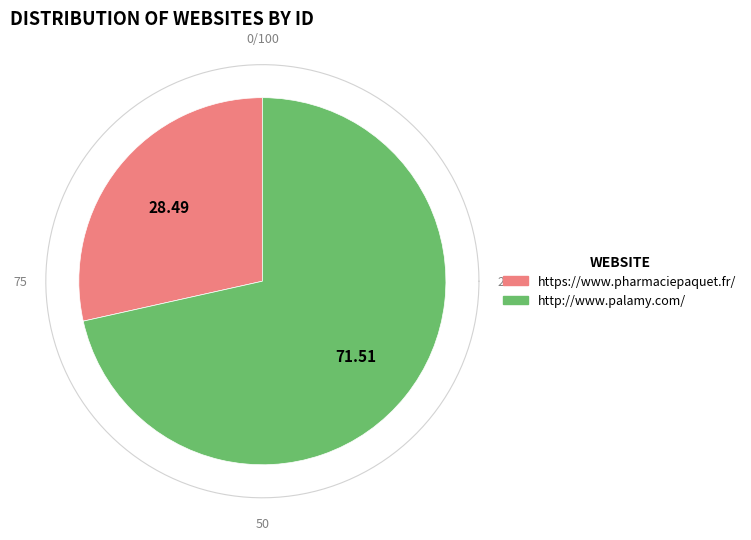

What is the total percentage of http://www.palamy.com/ and https://www.pharmaciepaquet.fr/?

100.0%